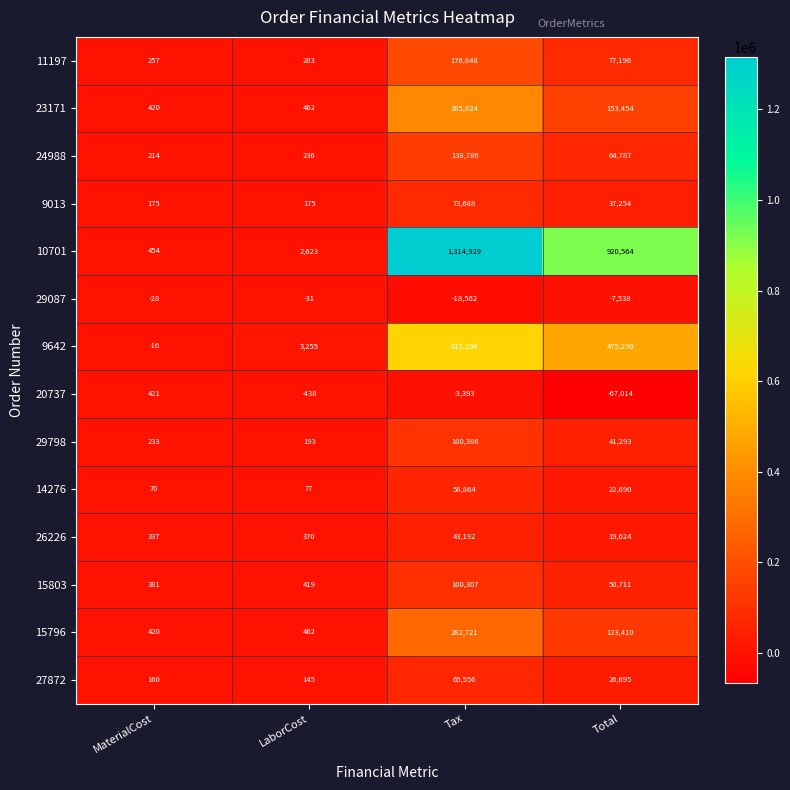

What is the total value across all series at Total?

1938356